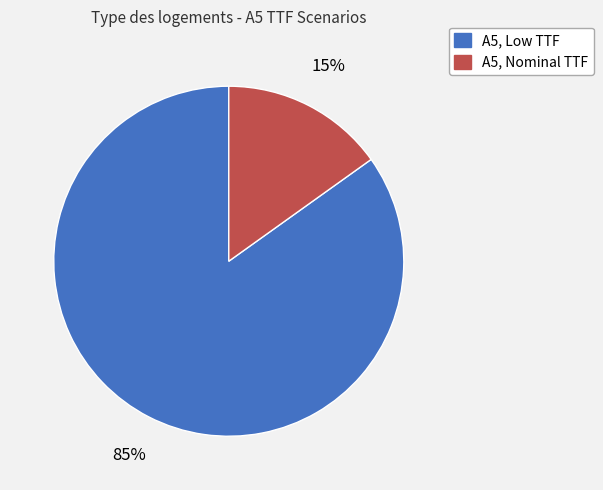

How many slices are in this pie chart?

2